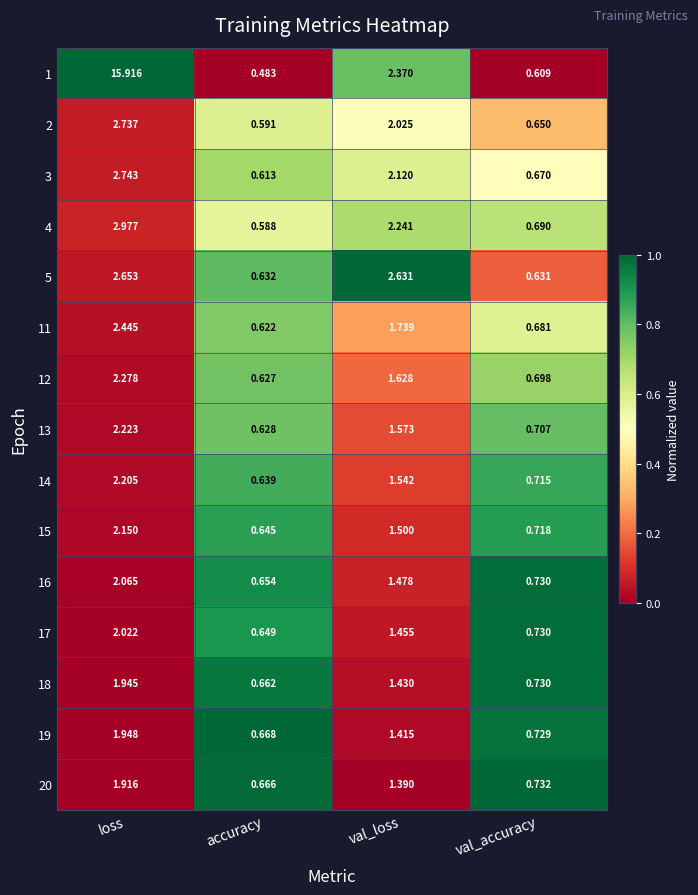

How many series are shown in this chart?

15